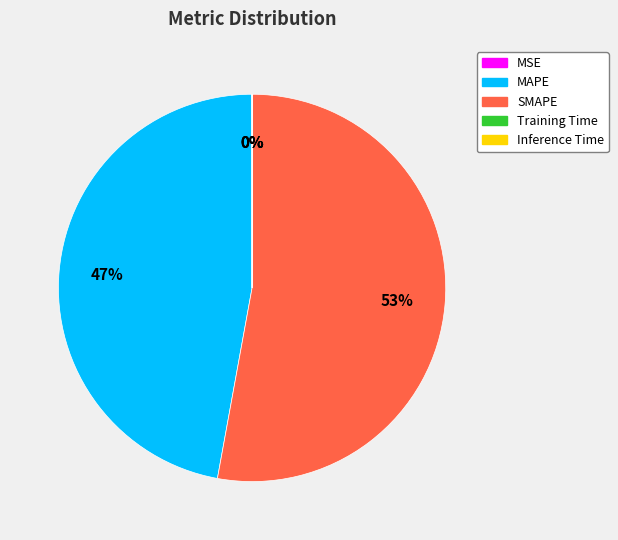

Which slice is the largest?

SMAPE